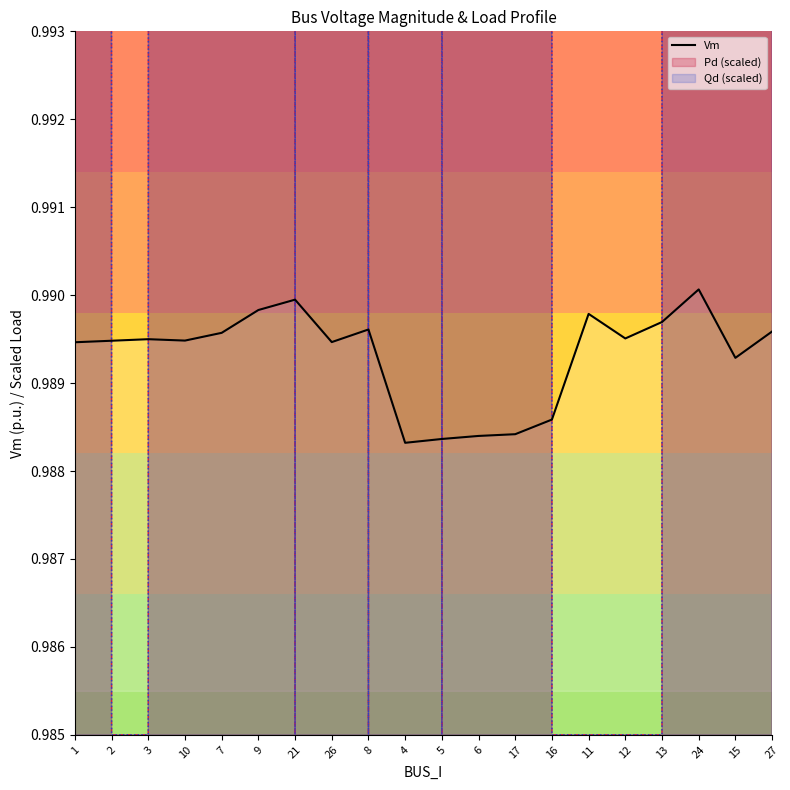

At which label is the value closest to 0?

4